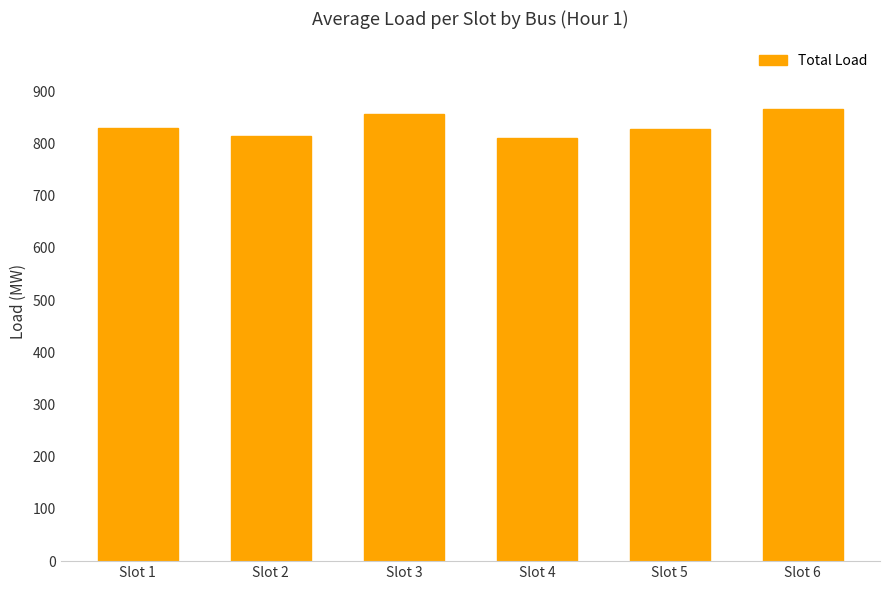

Which has a higher value, Slot 2 or Slot 3?

Slot 3